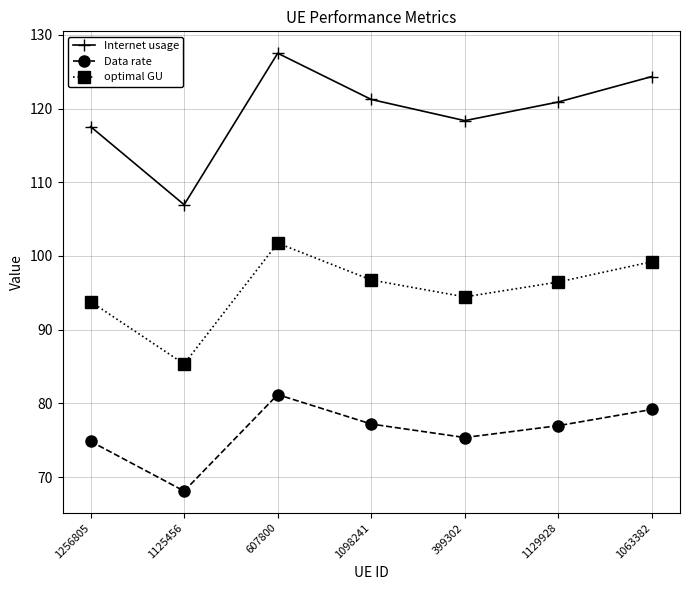

True or false: Data rate and optimal GU cross at least once.

False